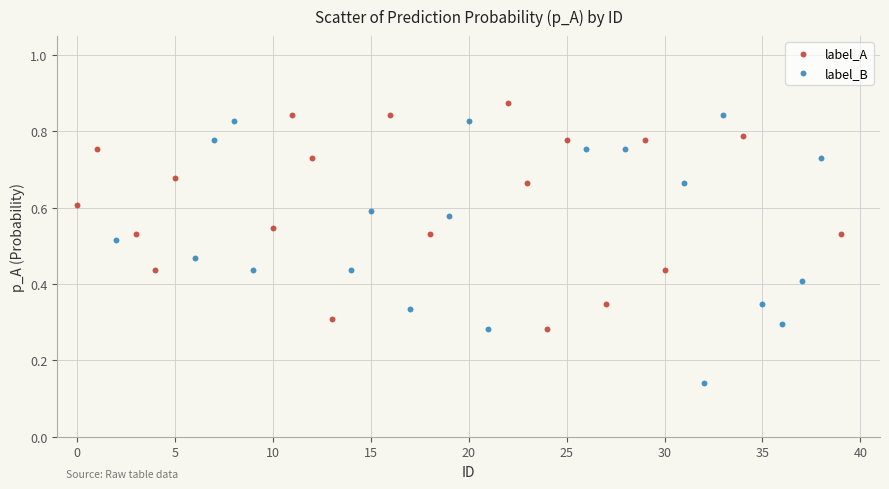

What are all the series names shown in the legend?

label_A, label_B